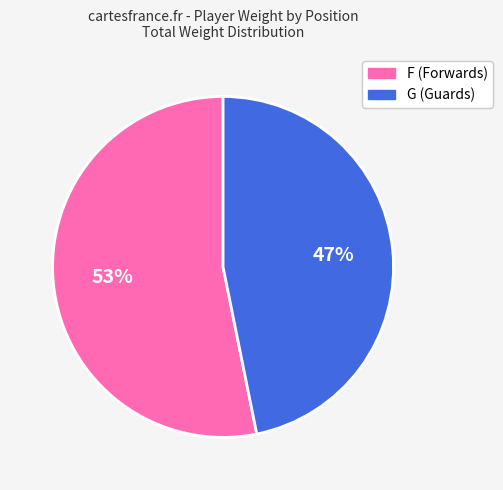

What is the smallest slice in the pie chart?

G (Guards)